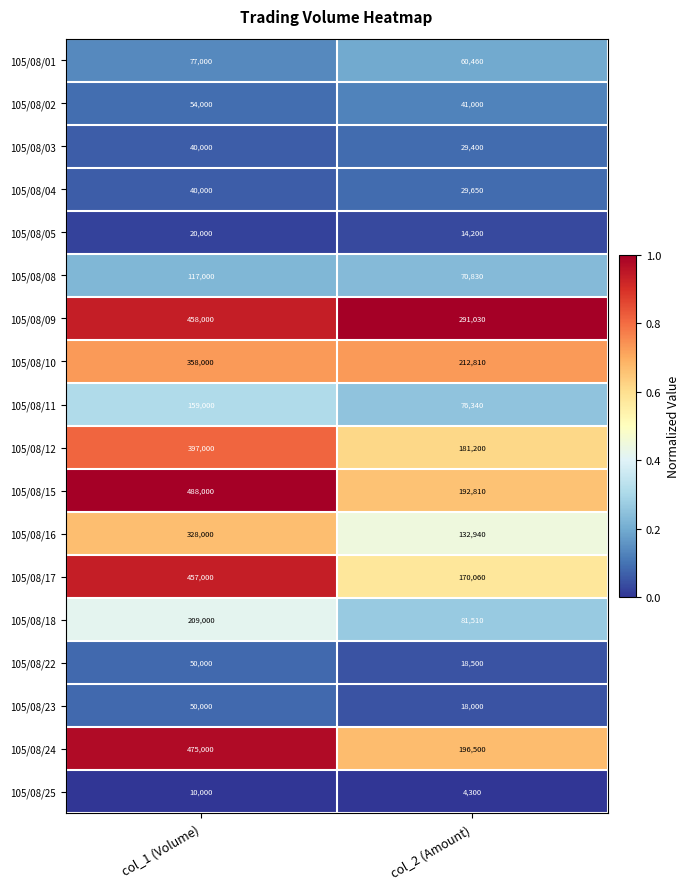

At which category is the sum across all series the highest?

col_1 (Volume)